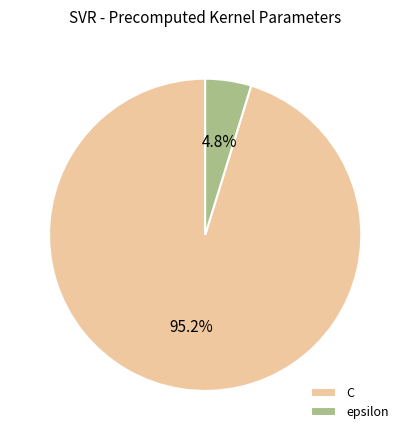

What percentage is the C slice, to the nearest percent?

95%